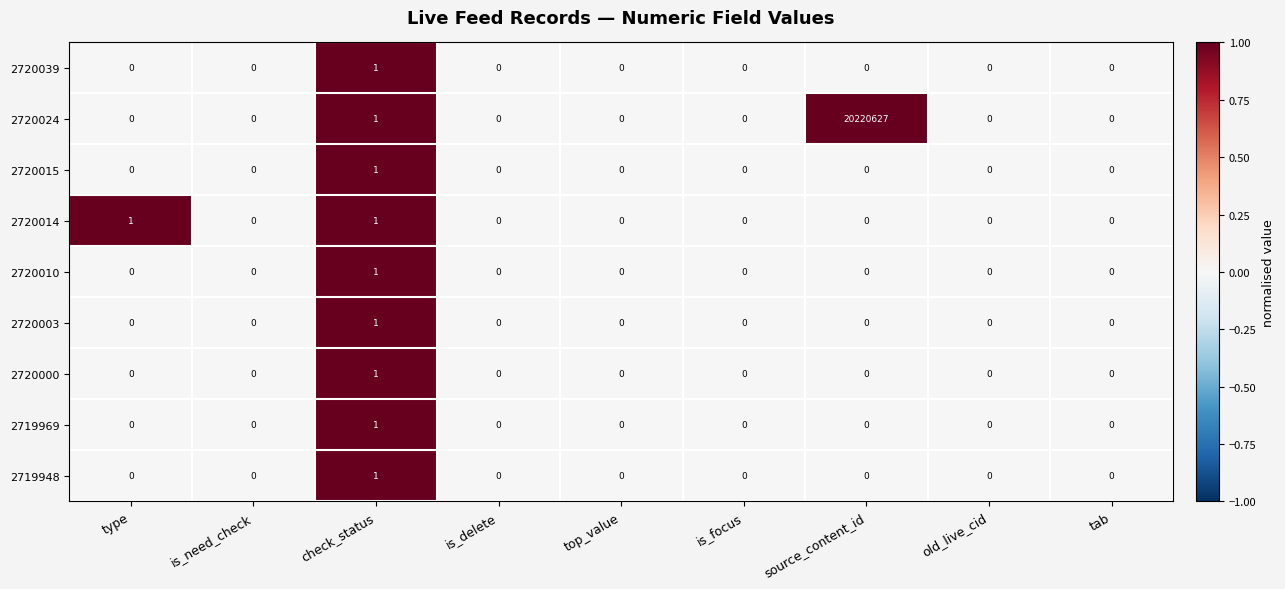

How many categories are shown in the chart?

9